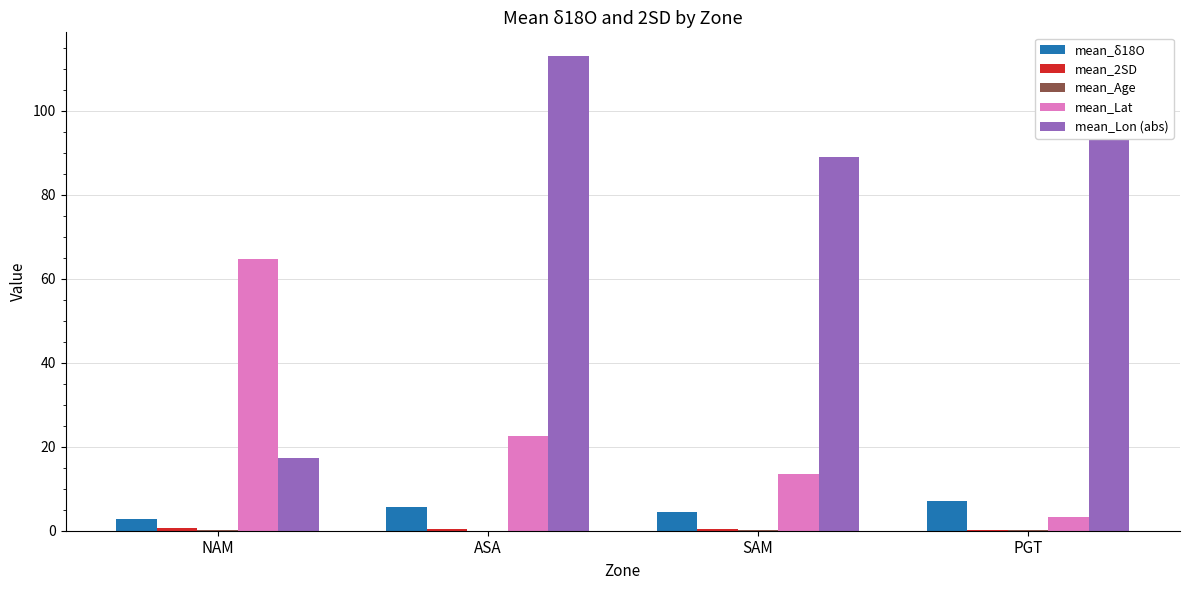

At which category is the sum across all series the highest?

ASA